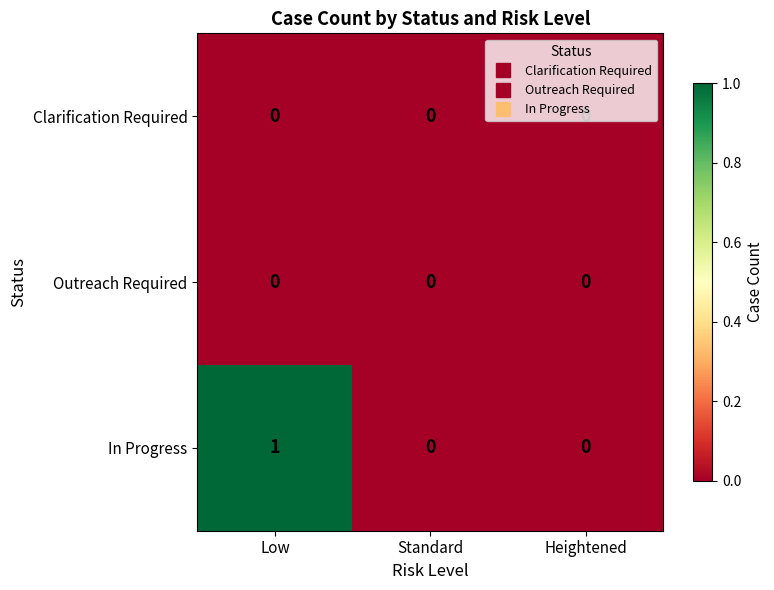

Which series has the widest spread of values?

In Progress